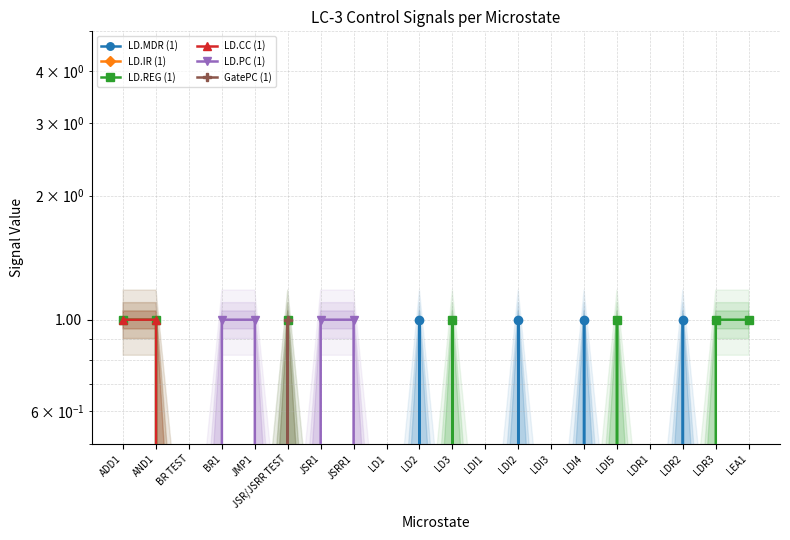

Reading left to right, list all the values displayed in this chart.

LD.MDR (1): ADD1=0	AND1=0	BR TEST=0	BR1=0	JMP1=0	JSR/JSRR TEST=0	JSR1=0	JSRR1=0	LD1=0	LD2=1	LD3=0	LDI1=0	LDI2=1	LDI3=0	LDI4=1	LDI5=0	LDR1=0	LDR2=1	LDR3=0	LEA1=0
LD.IR (1): ADD1=0	AND1=0	BR TEST=0	BR1=0	JMP1=0	JSR/JSRR TEST=0	JSR1=0	JSRR1=0	LD1=0	LD2=0	LD3=0	LDI1=0	LDI2=0	LDI3=0	LDI4=0	LDI5=0	LDR1=0	LDR2=0	LDR3=0	LEA1=0
LD.REG (1): ADD1=1	AND1=1	BR TEST=0	BR1=0	JMP1=0	JSR/JSRR TEST=1	JSR1=0	JSRR1=0	LD1=0	LD2=0	LD3=1	LDI1=0	LDI2=0	LDI3=0	LDI4=0	LDI5=1	LDR1=0	LDR2=0	LDR3=1	LEA1=1
LD.CC (1): ADD1=1	AND1=1	BR TEST=0	BR1=0	JMP1=0	JSR/JSRR TEST=0	JSR1=0	JSRR1=0	LD1=0	LD2=0	LD3=0	LDI1=0	LDI2=0	LDI3=0	LDI4=0	LDI5=0	LDR1=0	LDR2=0	LDR3=0	LEA1=0
LD.PC (1): ADD1=0	AND1=0	BR TEST=0	BR1=1	JMP1=1	JSR/JSRR TEST=0	JSR1=1	JSRR1=1	LD1=0	LD2=0	LD3=0	LDI1=0	LDI2=0	LDI3=0	LDI4=0	LDI5=0	LDR1=0	LDR2=0	LDR3=0	LEA1=0
GatePC (1): ADD1=0	AND1=0	BR TEST=0	BR1=0	JMP1=0	JSR/JSRR TEST=1	JSR1=0	JSRR1=0	LD1=0	LD2=0	LD3=0	LDI1=0	LDI2=0	LDI3=0	LDI4=0	LDI5=0	LDR1=0	LDR2=0	LDR3=0	LEA1=0